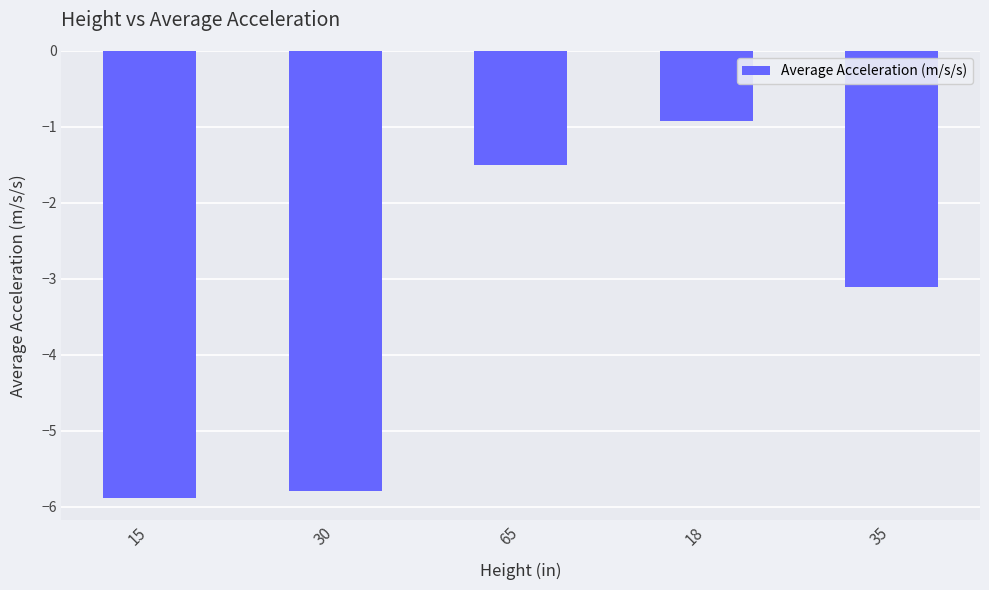

What is the label of the 1st bar from the left?

15